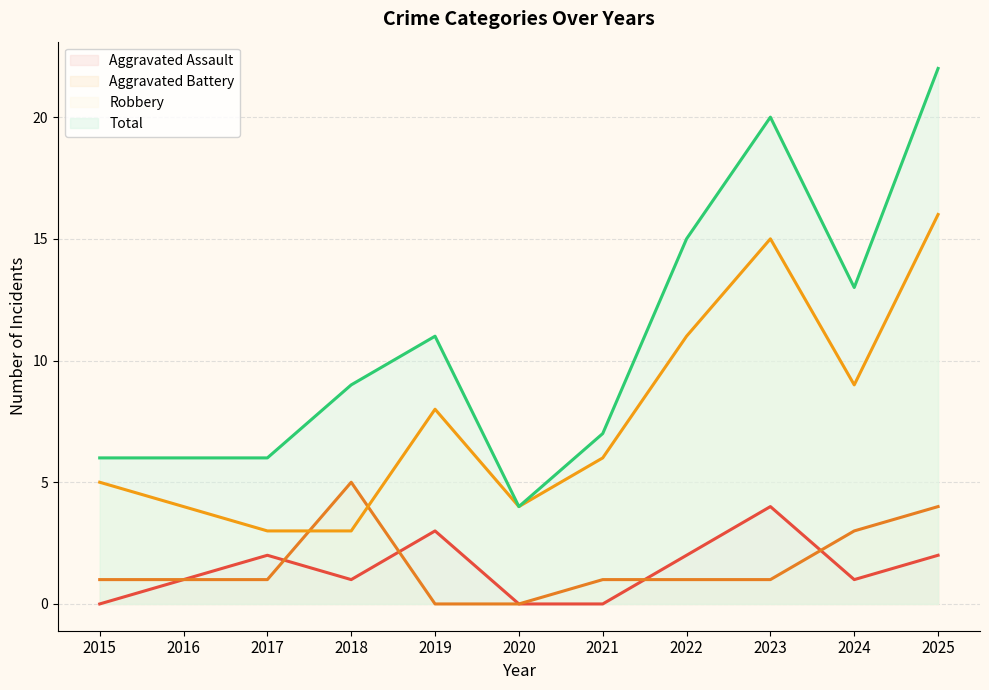

The value of Aggravated Battery at 2017 is 1. True or false?

True